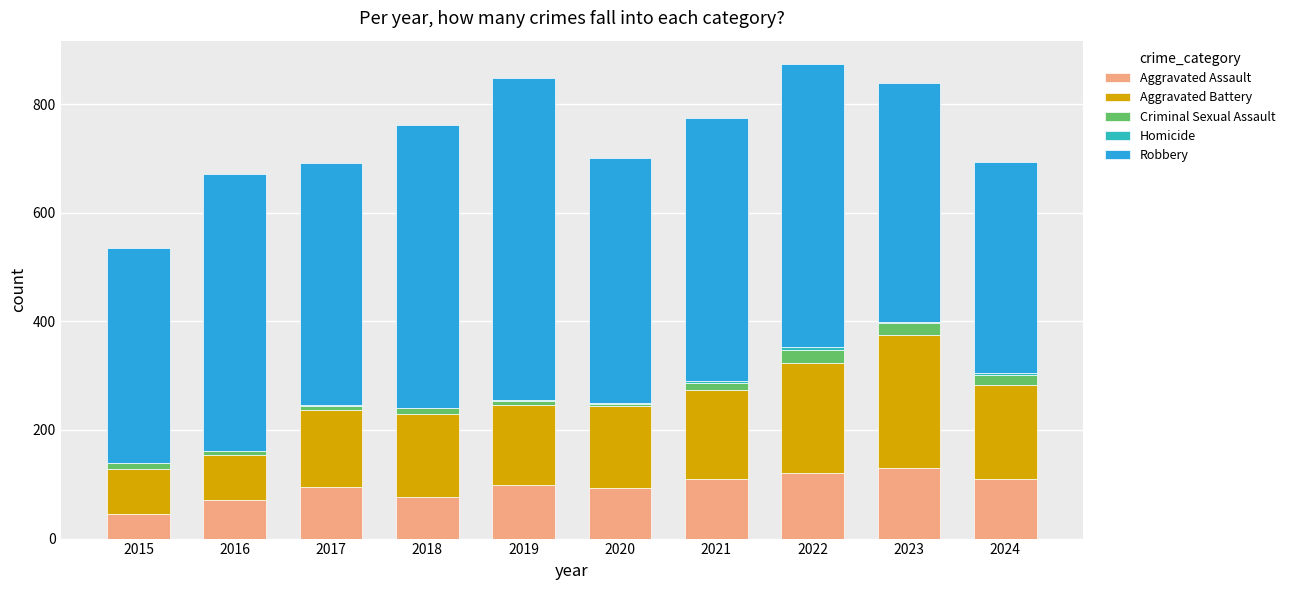

The Aggravated Assault series shows 145 at 2021. True or false?

False